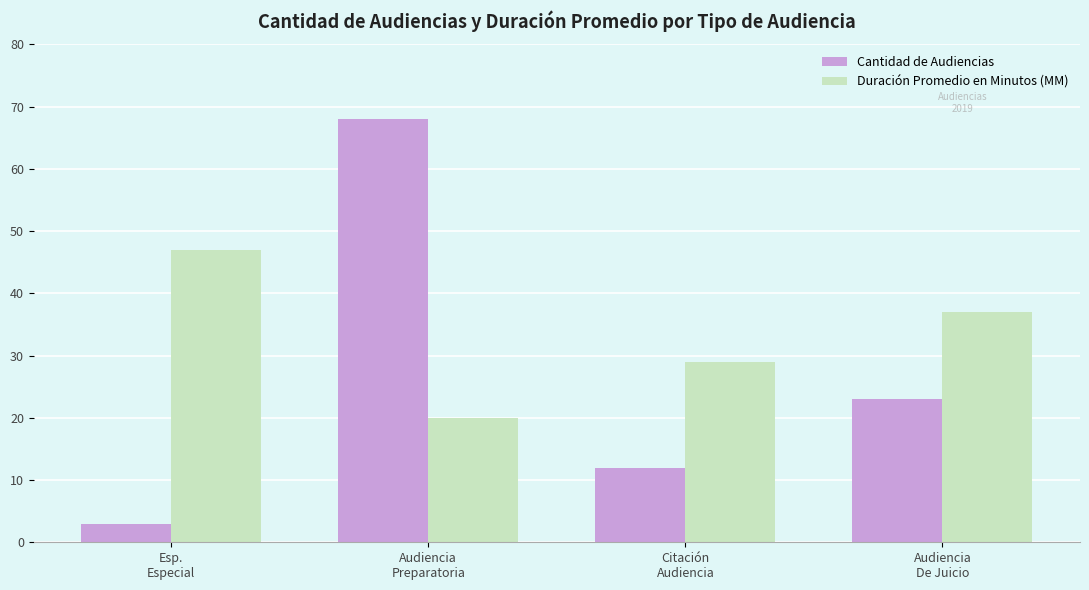

How many data points in Cantidad de Audiencias are less than 23?

2